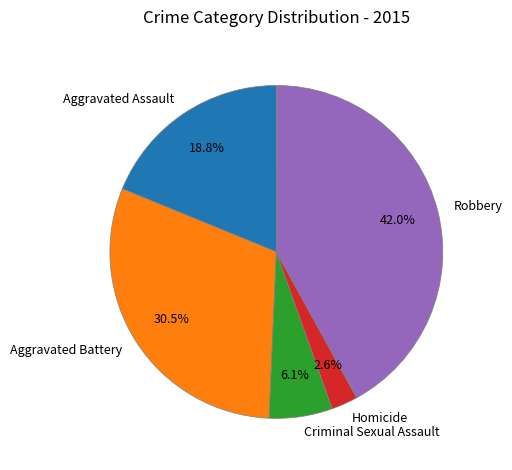

The Criminal Sexual Assault slice represents 18% of the pie. True or false?

False